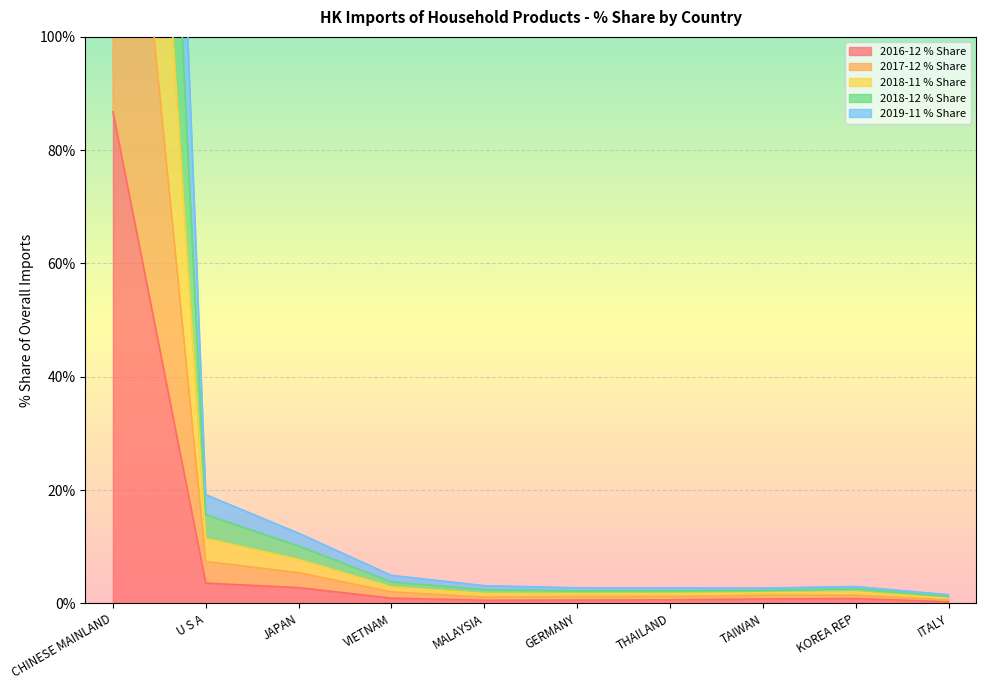

Which category has the highest value across all series?

CHINESE MAINLAND